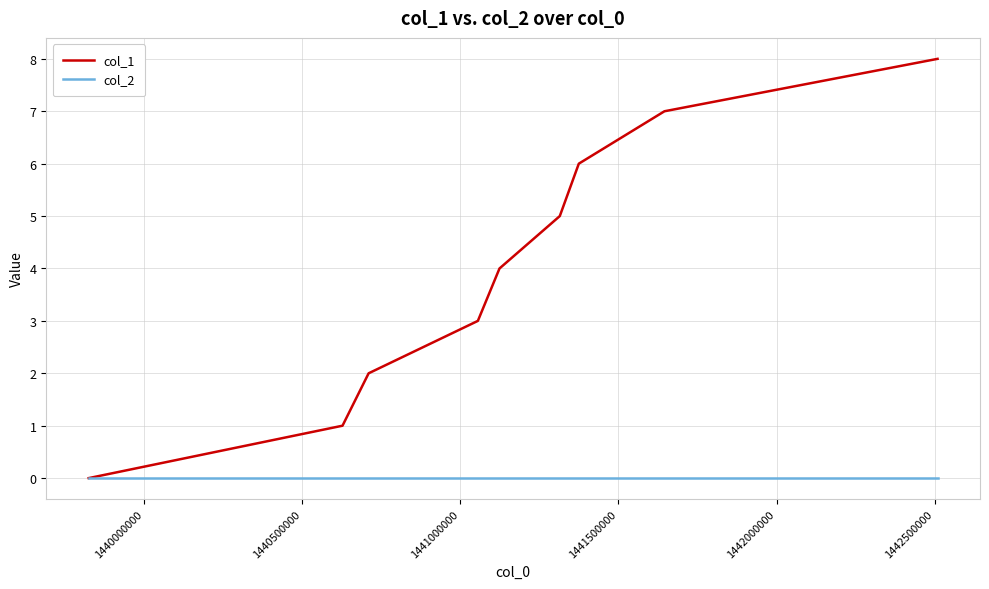

Which series has the widest spread of values?

col_1